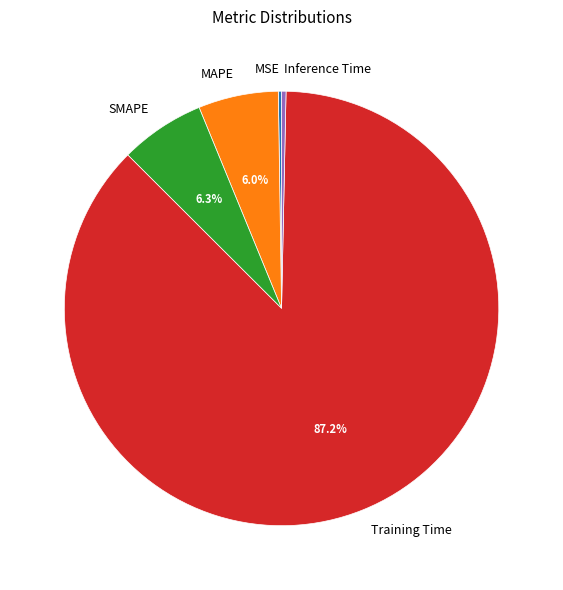

True or false: MAPE accounts for 1% of the total.

False